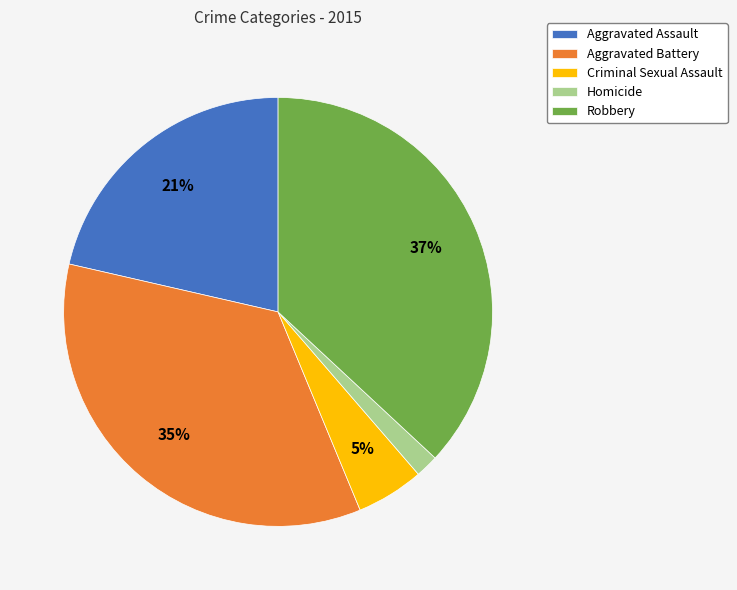

Which has a higher value, Robbery or Aggravated Battery?

Robbery